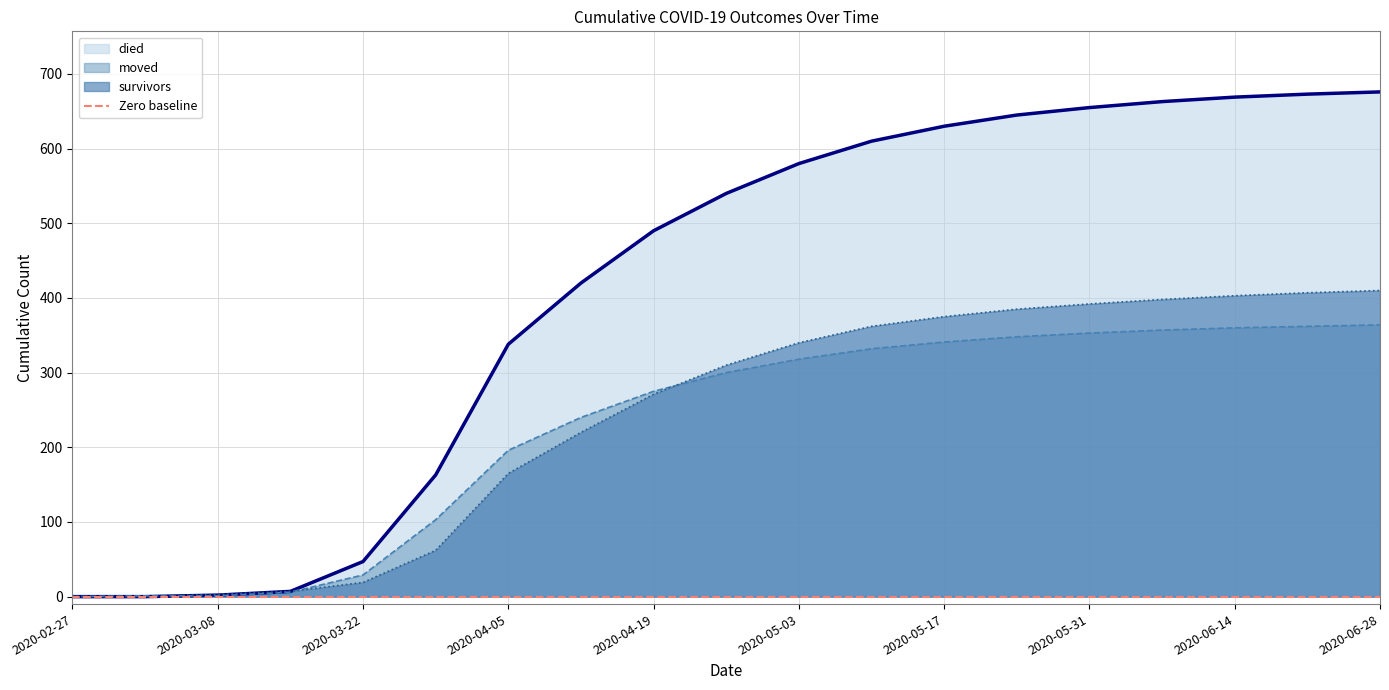

Is the value of moved at 2020-06-14 greater than the value of survivors at 2020-04-05?

Yes